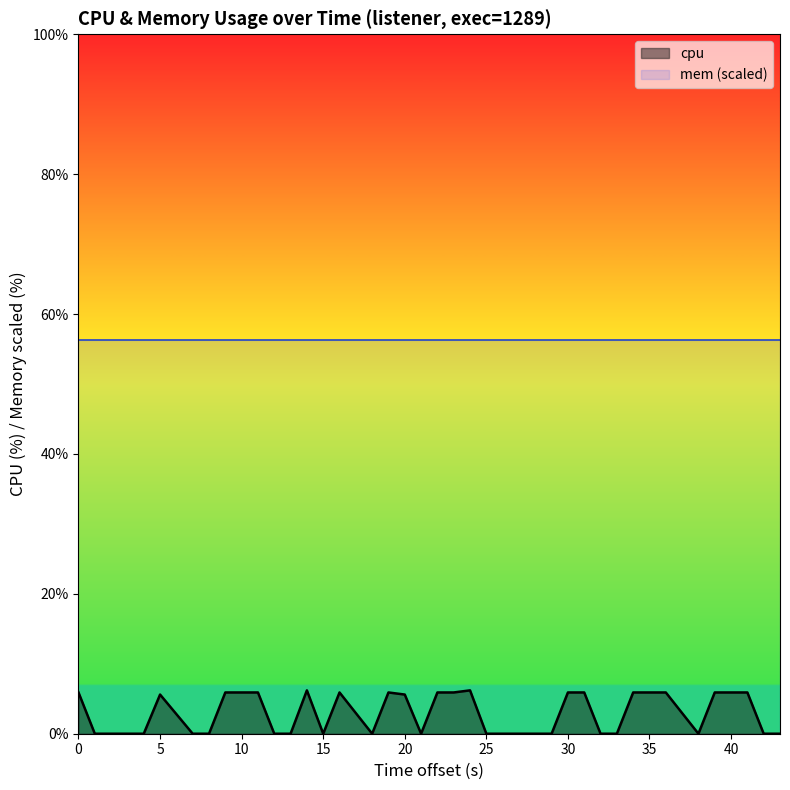

Does the chart display data point markers on the line(s)?

No